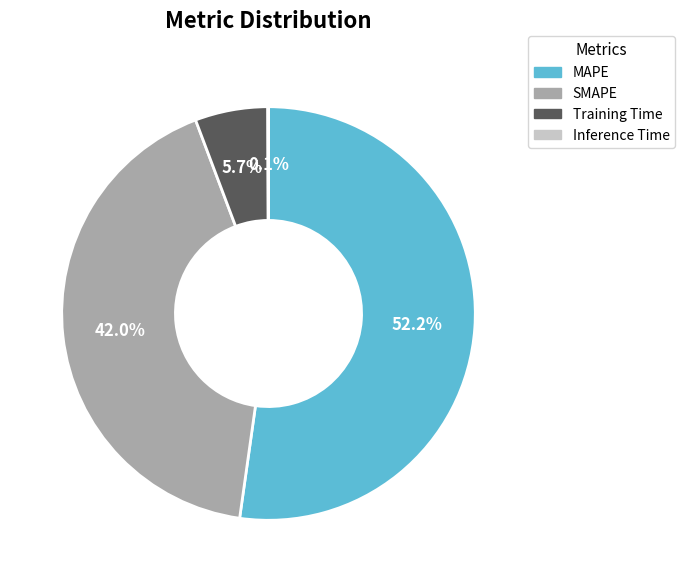

What is the majority slice?

MAPE